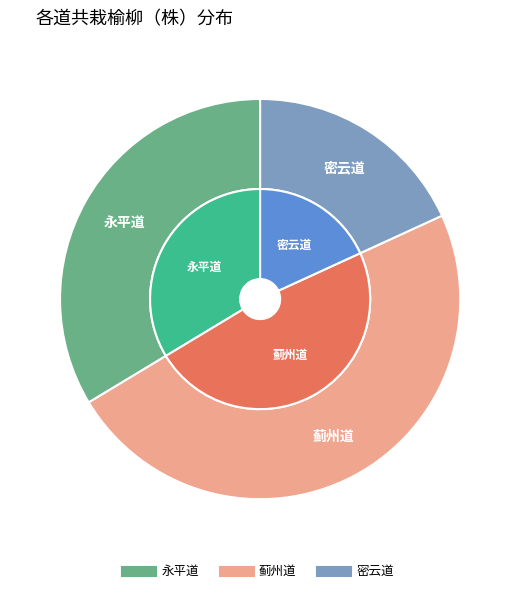

How many slices are in this pie chart?

3